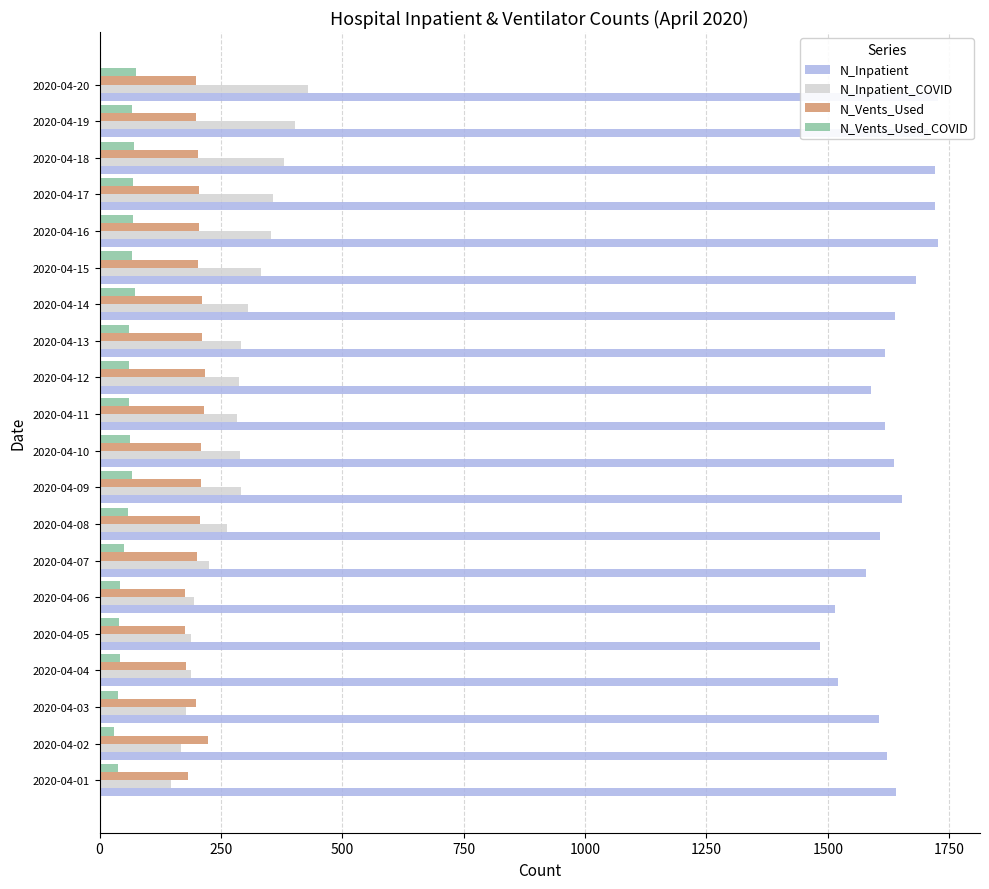

At 2020-04-14, list the series in order from smallest to largest.

N_Vents_Used_COVID, N_Vents_Used, N_Inpatient_COVID, N_Inpatient